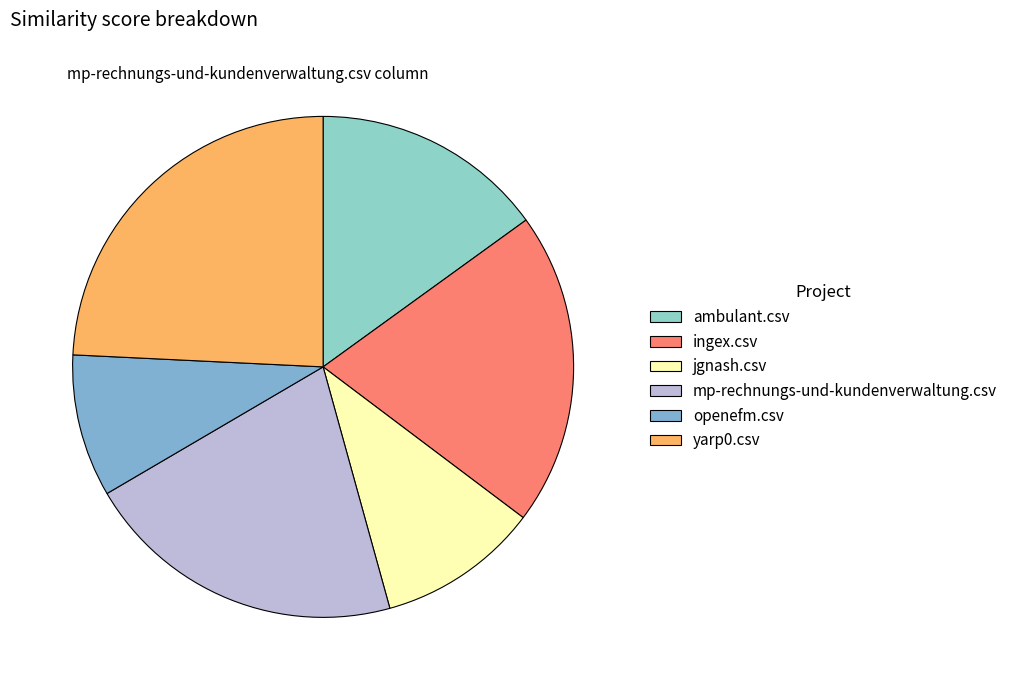

To the nearest percent, what percentage of the pie is yarp0.csv?

24%